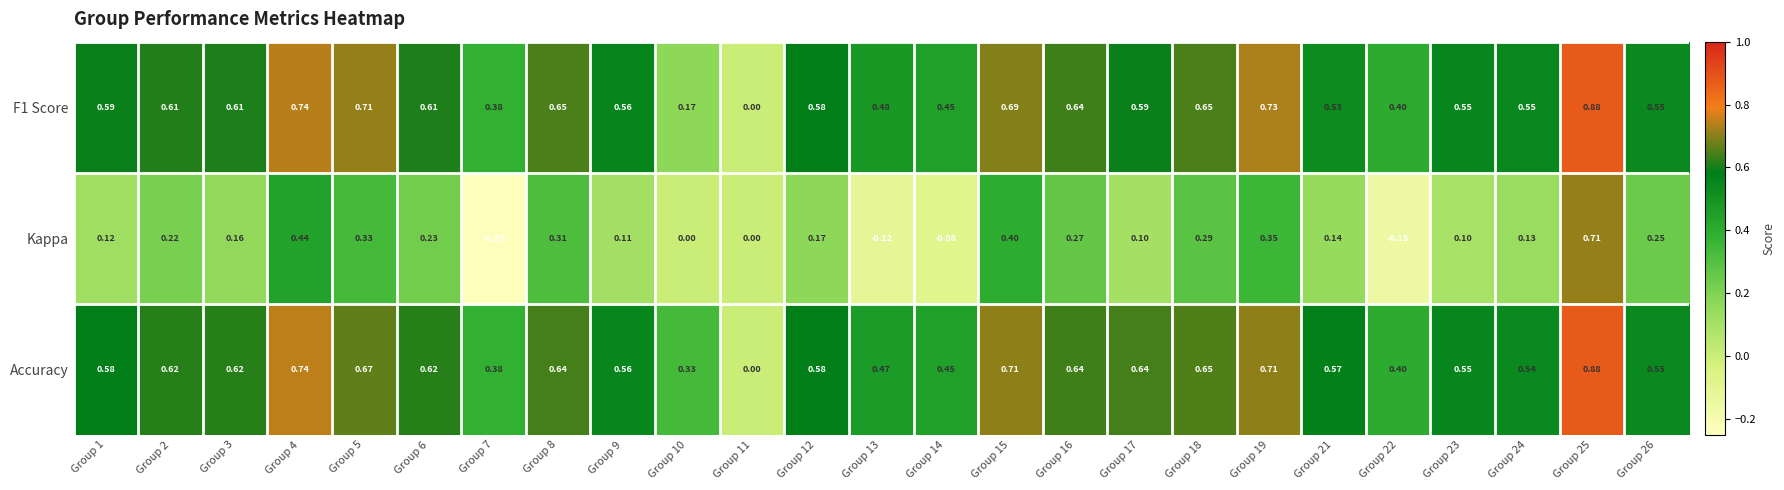

Which series has the largest total across all categories?

Accuracy